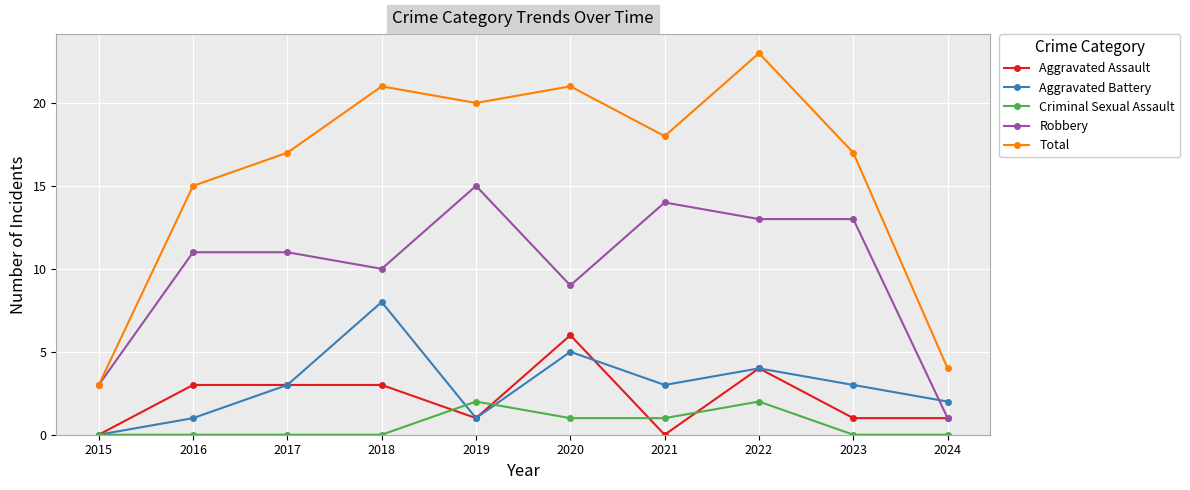

What is the difference between the second highest and second lowest values in the Robbery series?

11